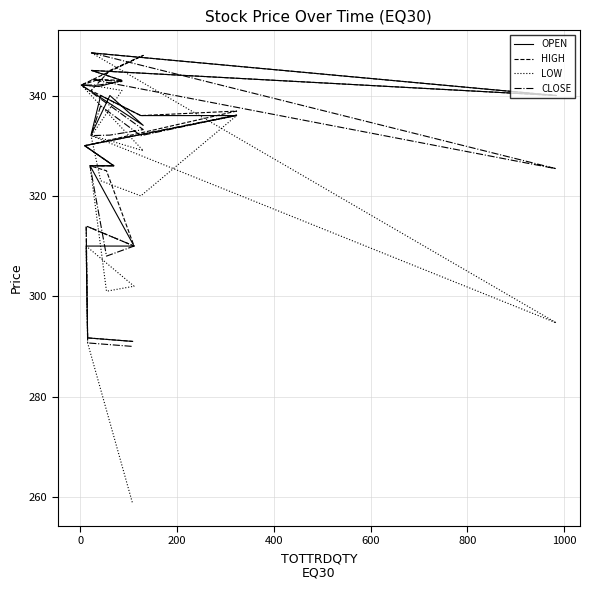

Reading right to left, transcribe all the data shown in this chart.

OPEN: 291.0	291.7	310.0	310.0	320.0	326.0	326.0	330.0	336.0	336.0	340.0	332.1	340.0	334.1	342.1	341.8	343.0	345.0	340.0	348.5
HIGH: 291.0	291.7	314.0	310.0	325.0	326.0	326.0	330.0	336.9	336.0	340.0	341.0	345.0	348.0	342.1	343.2	343.0	345.0	340.0	348.5
LOW: 258.7	290.7	310.0	302.0	301.0	326.0	326.0	330.0	336.0	320.0	323.0	332.0	331.0	329.0	342.1	341.8	341.0	332.0	294.7	348.5
CLOSE: 290.0	290.7	314.0	310.0	308.0	326.0	326.0	330.0	336.1	332.0	337.9	332.0	332.1	333.2	342.1	342.1	342.8	343.2	325.4	348.5